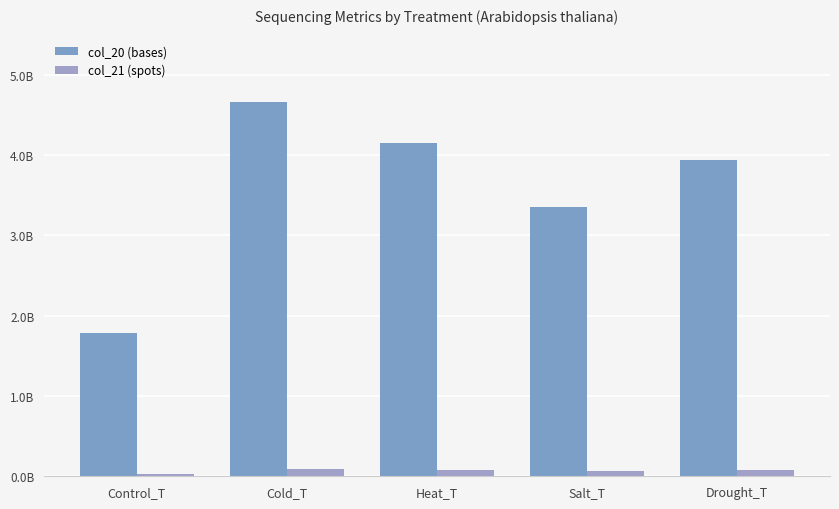

Is it true that col_20 (bases) equals 3350197038 at Salt_T?

True